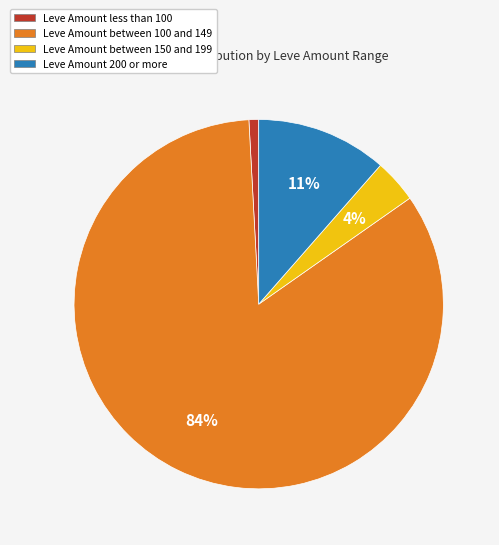

How many slices are in this pie chart?

4